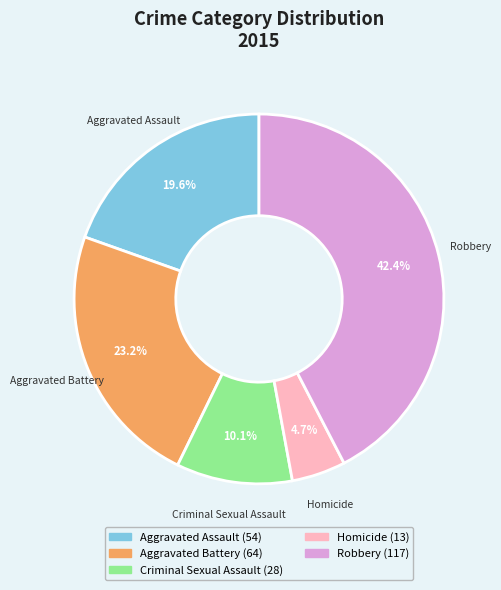

Is Robbery the majority of the pie?

No